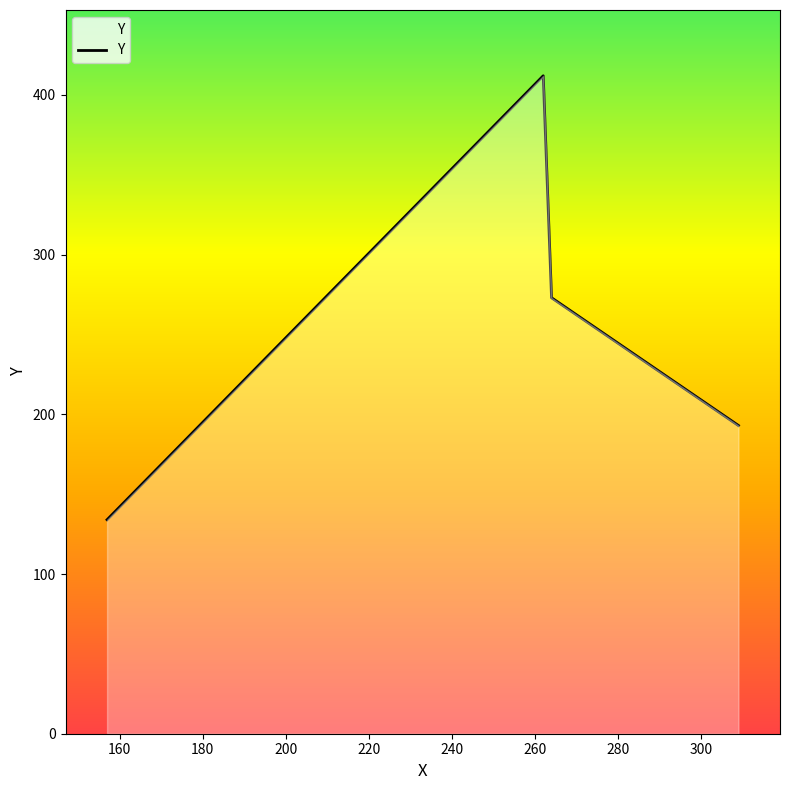

True or false: the data has more than 1 interior local peaks.

False